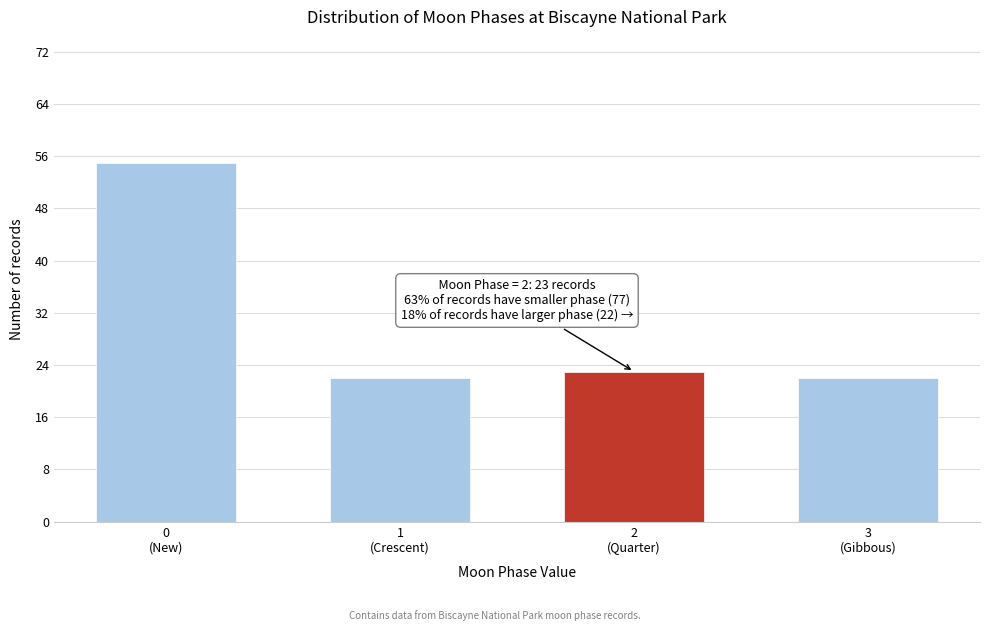

Reading right to left, list all the values displayed in this chart.

22	23	22	55